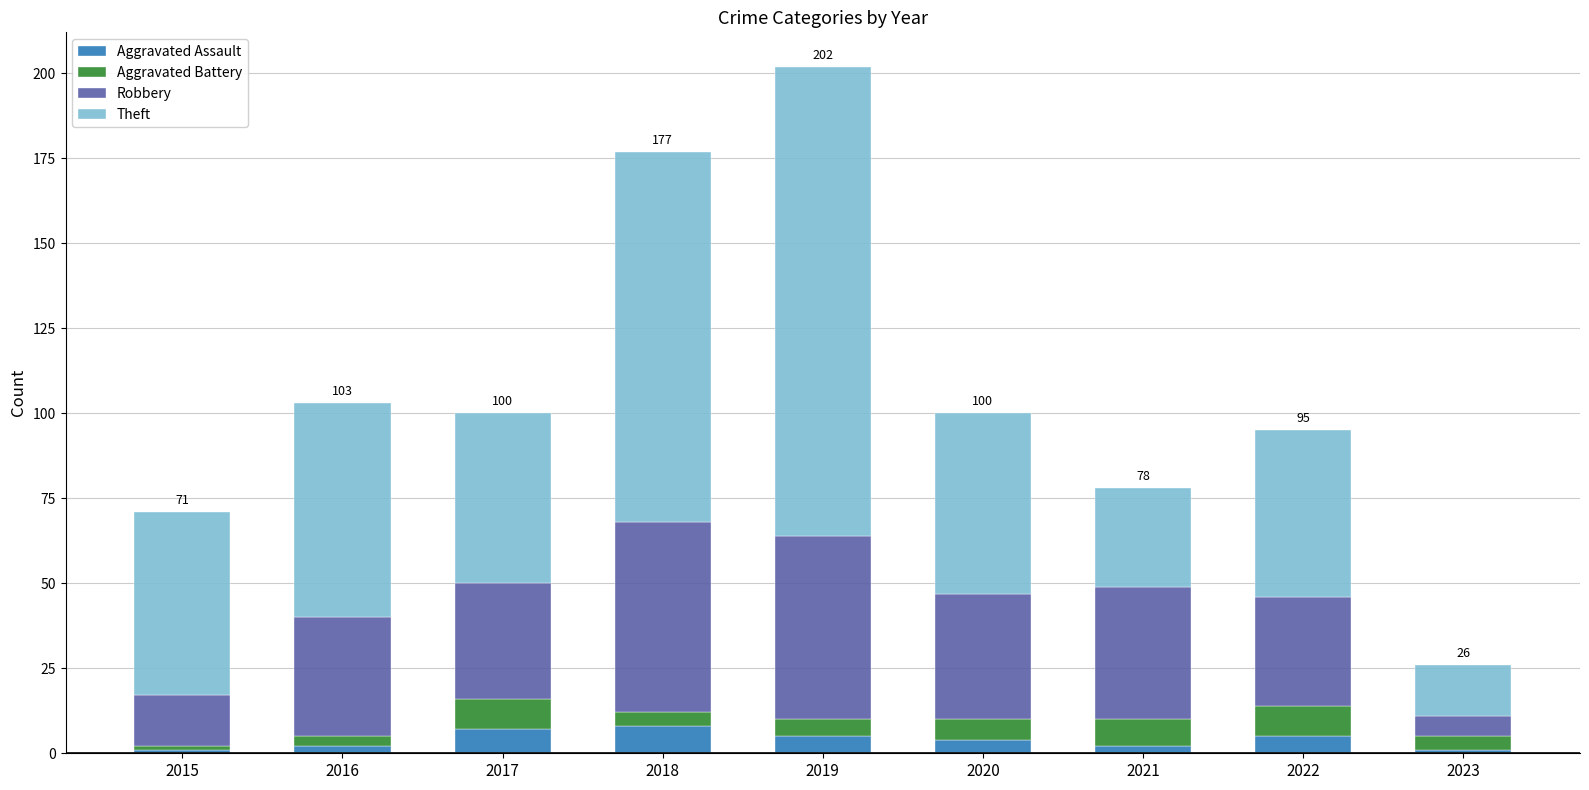

What is the total value across all series at 2022?

95